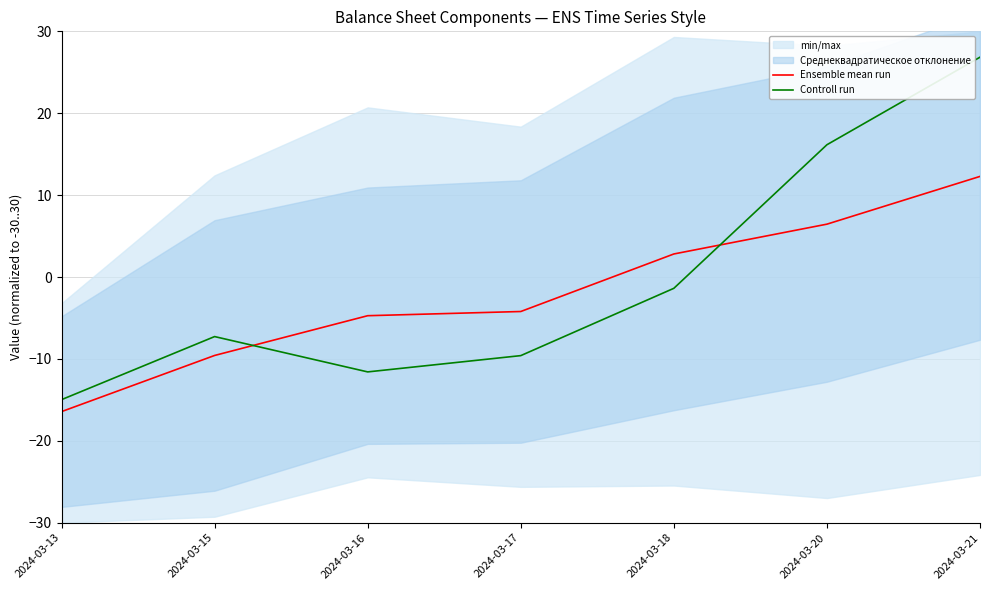

What is the difference between the maximum and second lowest values in the Controll run series?

38.4